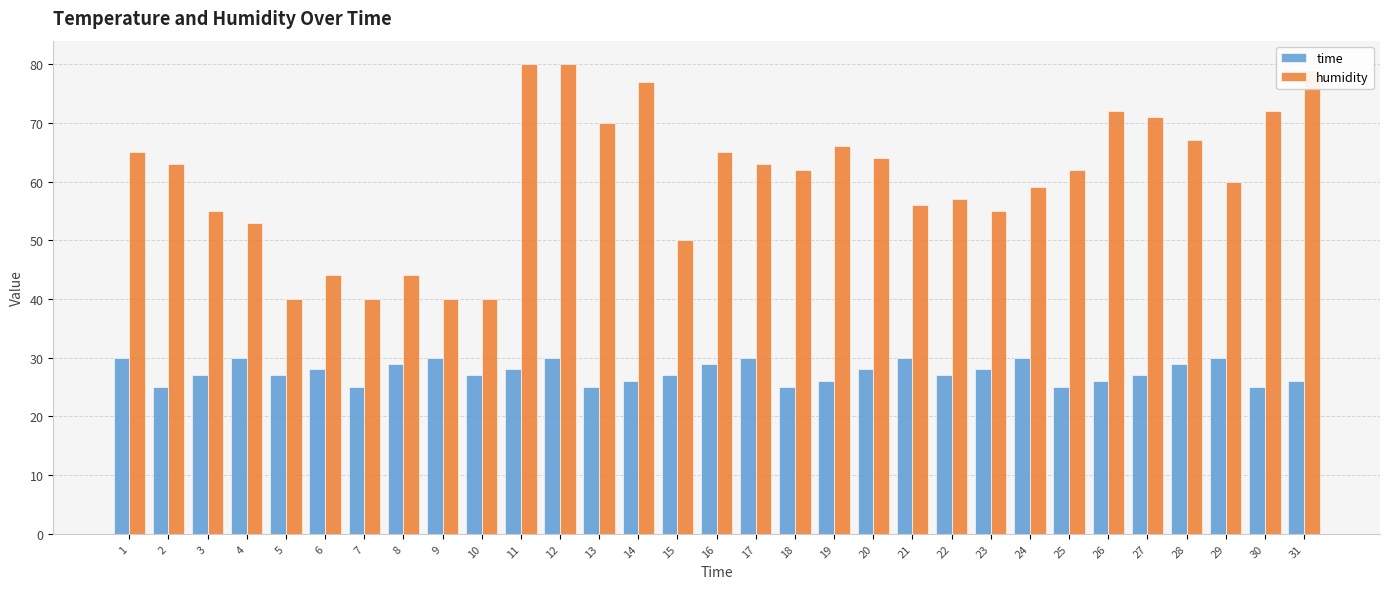

Where does the time series first go above 27?

1